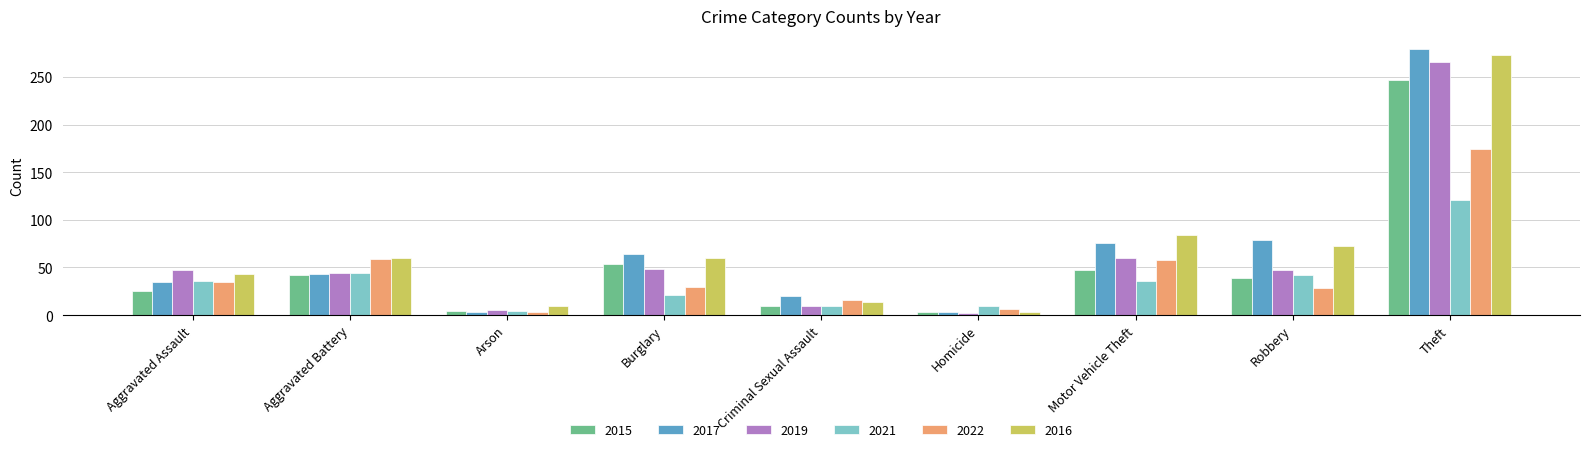

At which label does 2016 reach its minimum?

Homicide